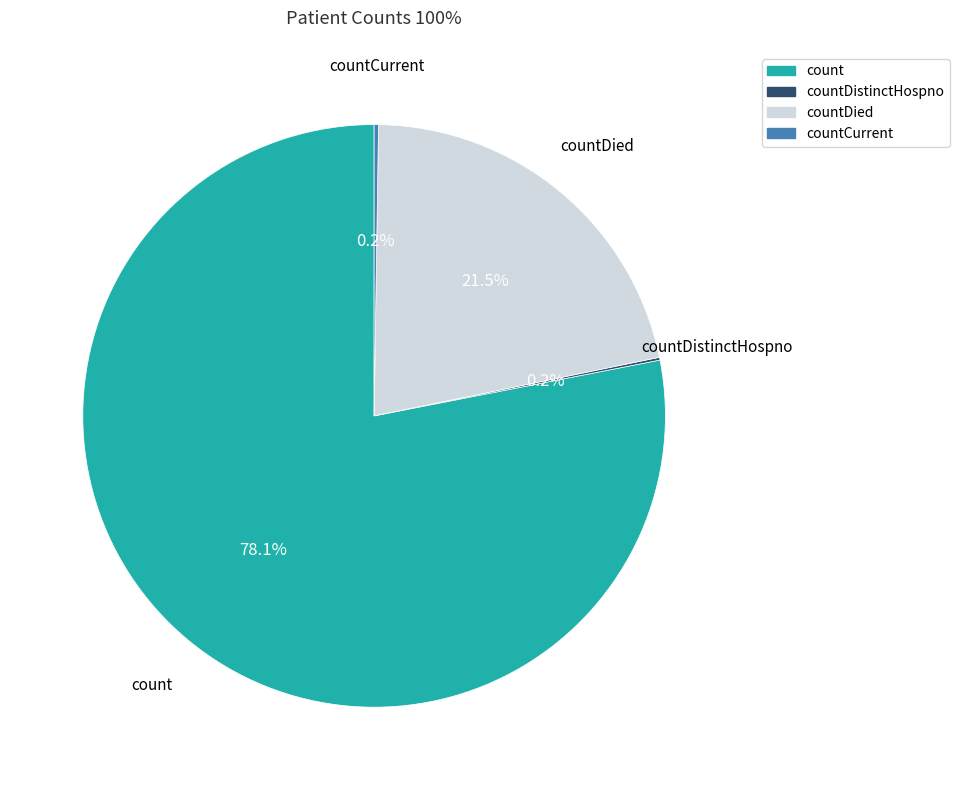

Does any single category account for the majority?

Yes